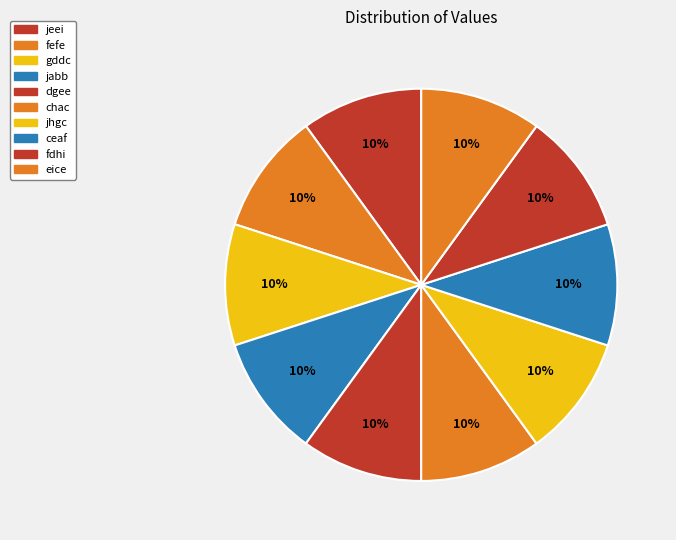

Is there any slice that represents more than half of the pie?

No